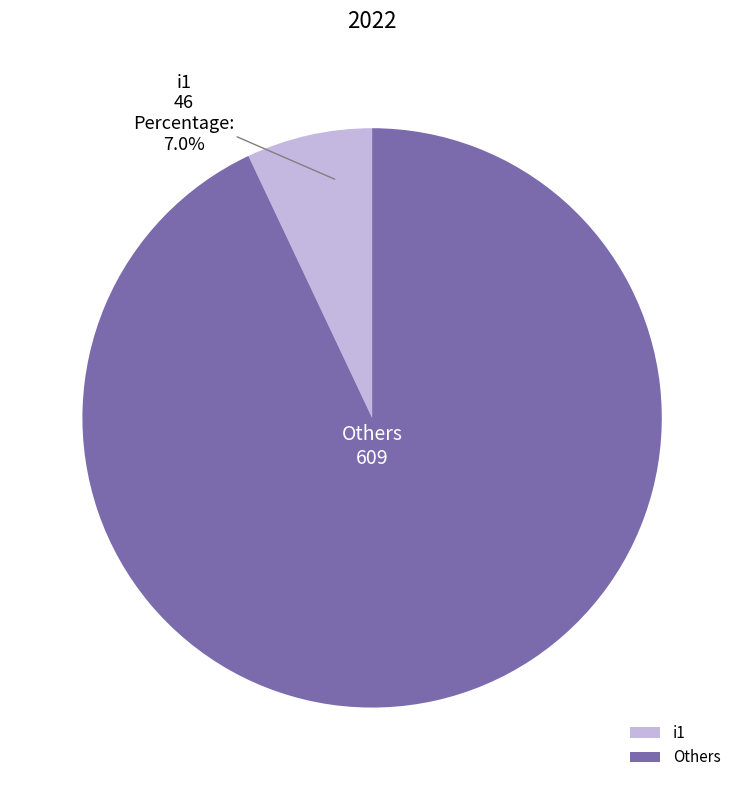

Which category has the biggest portion of the pie?

Others